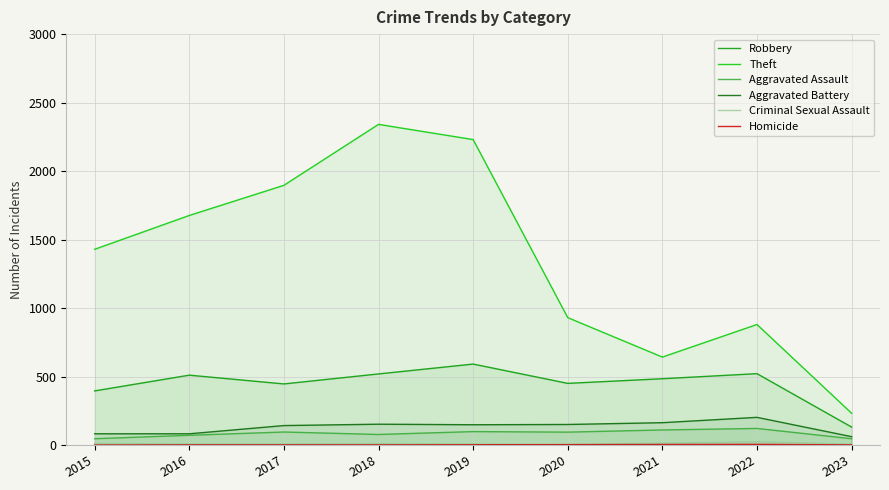

What is the value of the Aggravated Battery point at the 9th from the left?

61